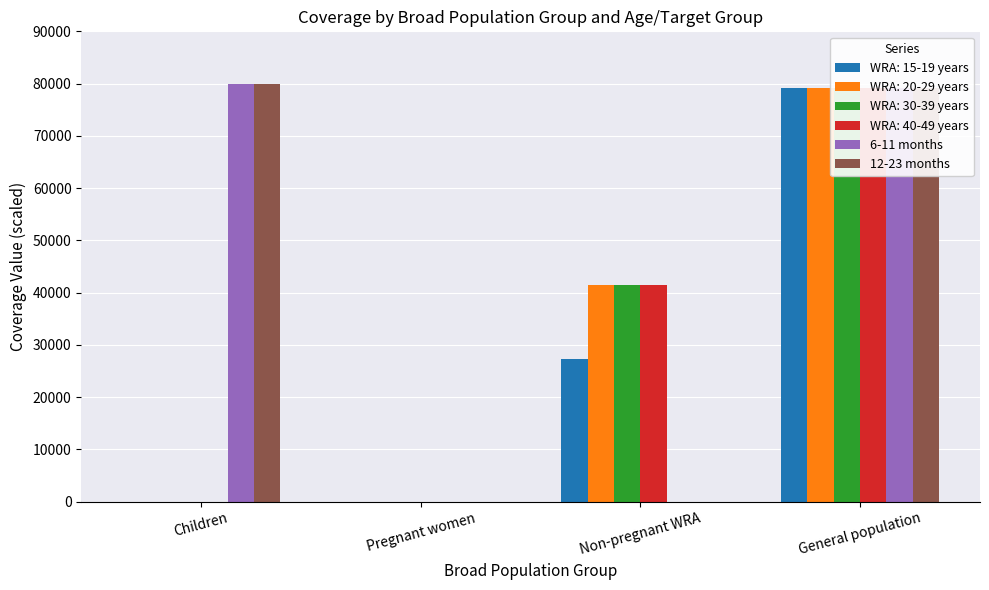

How many data points in 6-11 months are above 79200?

1